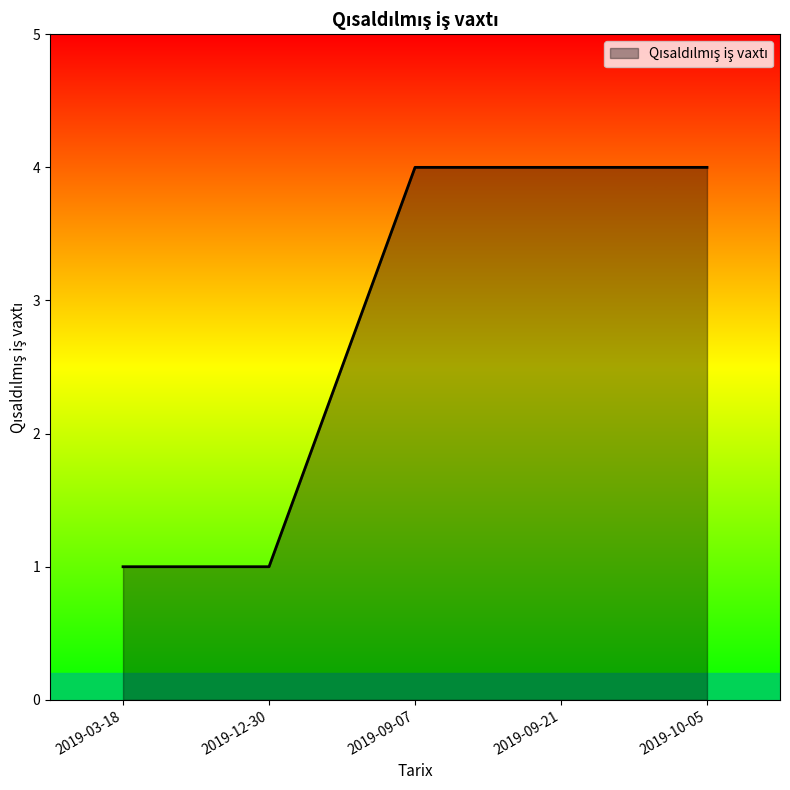

What is the difference between the second highest and minimum values?

3